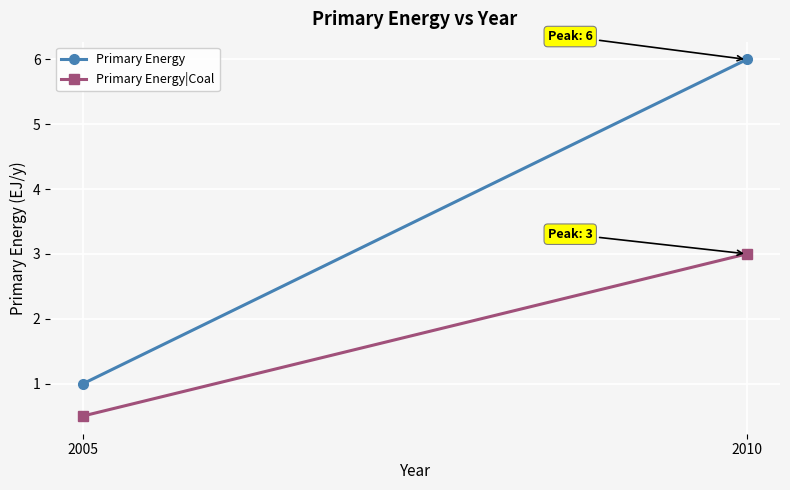

What is the greatest value displayed?

6.0